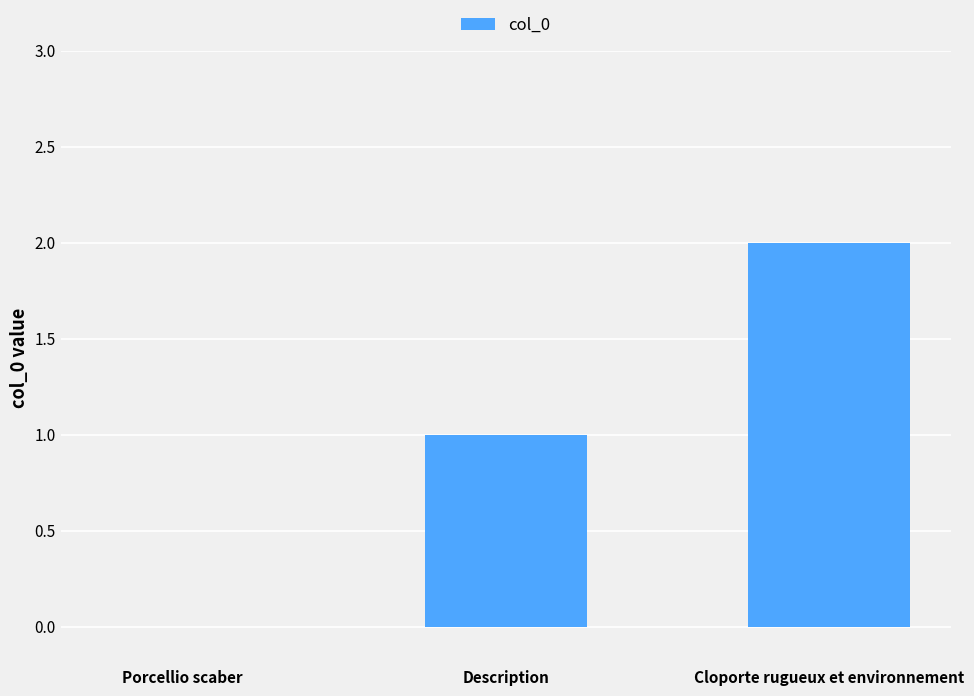

Are the bars horizontal?

No